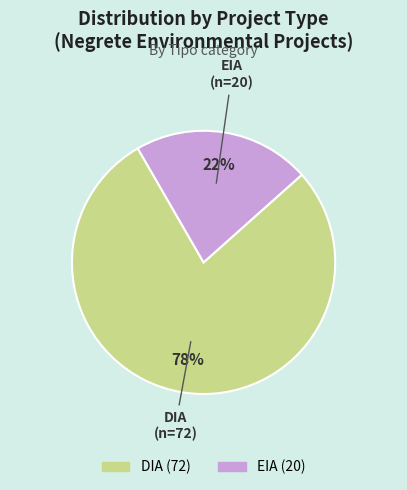

Do DIA and EIA together represent more than half of the pie?

Yes